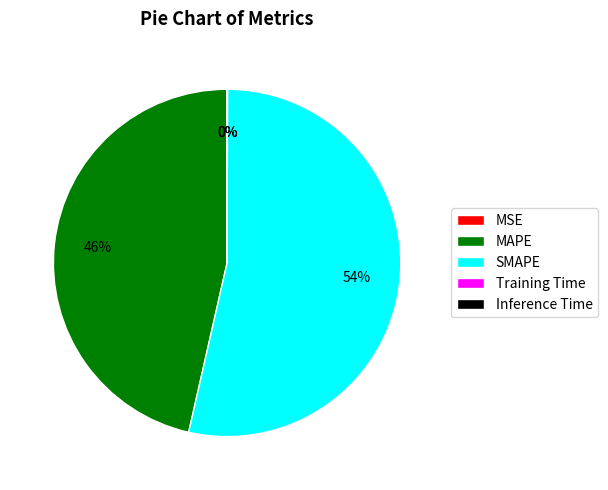

To the nearest percent, what is the combined percentage of SMAPE and MAPE?

100%